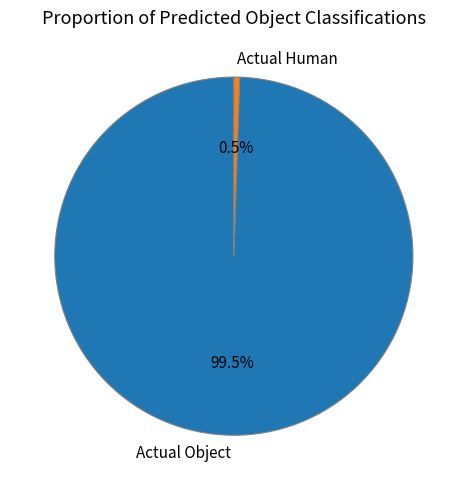

Approximately how many times larger is the value at Actual Object compared to Actual Human?

189.0